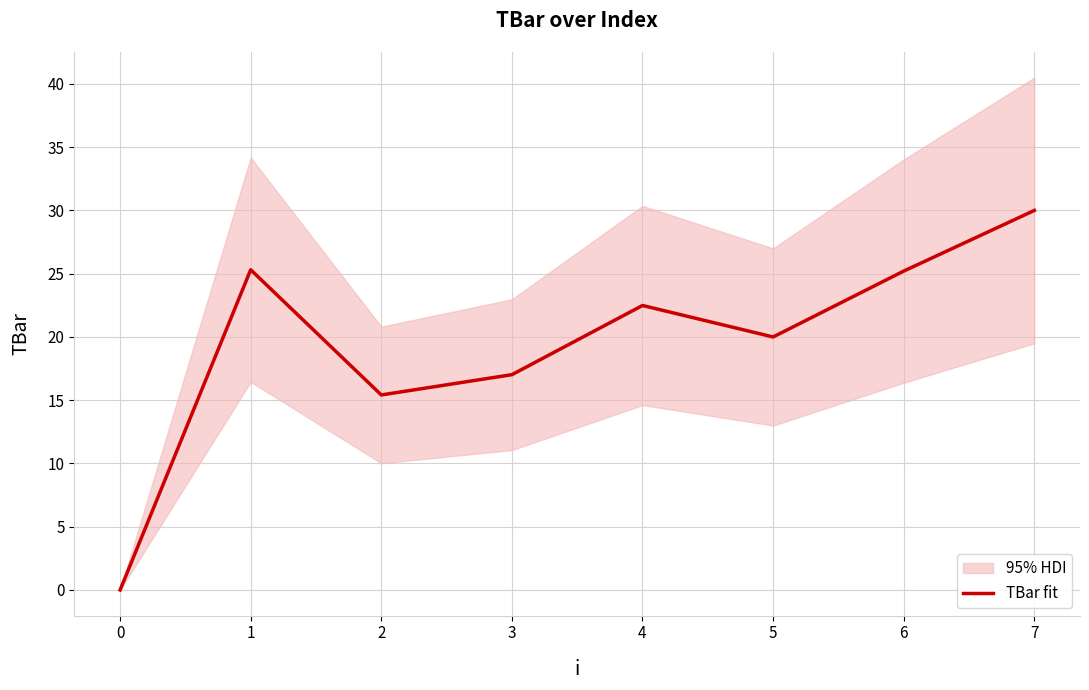

Is it true that the value at 5 is 29.3?

False